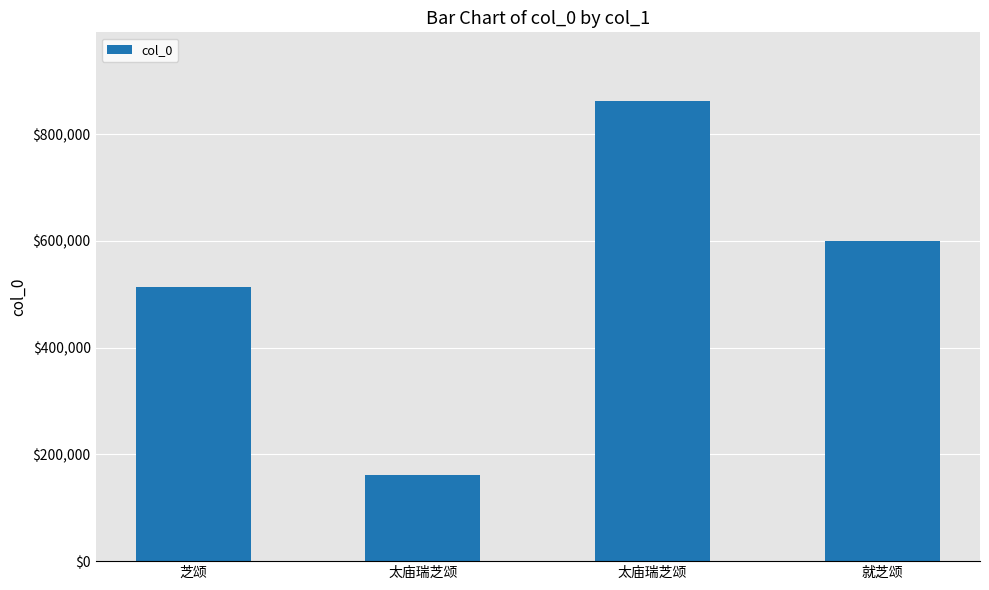

True or false: the data shows 861753 at 太庙瑞芝颂.

True